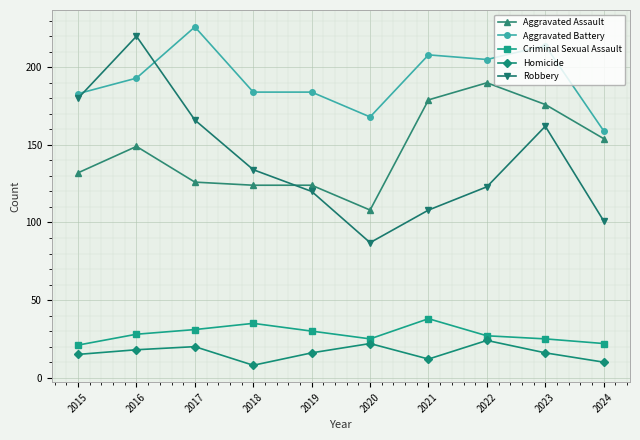

Rank the series by their maximum value, from lowest to highest.

Homicide, Criminal Sexual Assault, Aggravated Assault, Robbery, Aggravated Battery